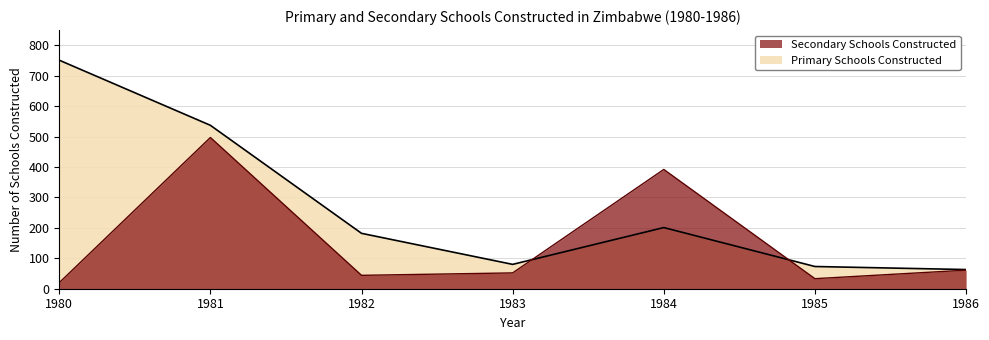

List the series in order of their peak value, highest first.

Primary Schools Constructed, Secondary Schools Constructed